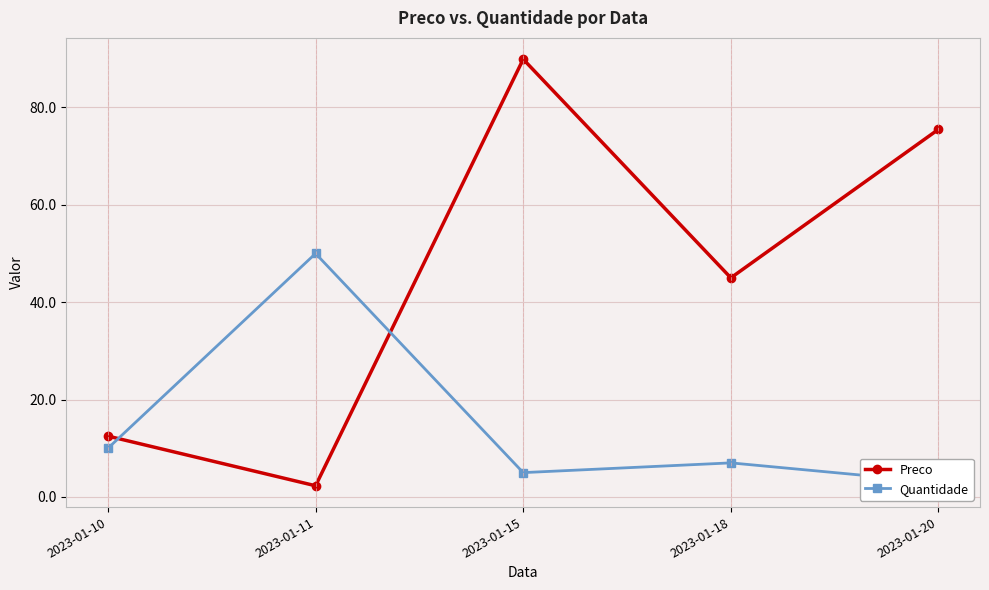

At 2023-01-20, list the series in order from largest to smallest.

Preco, Quantidade